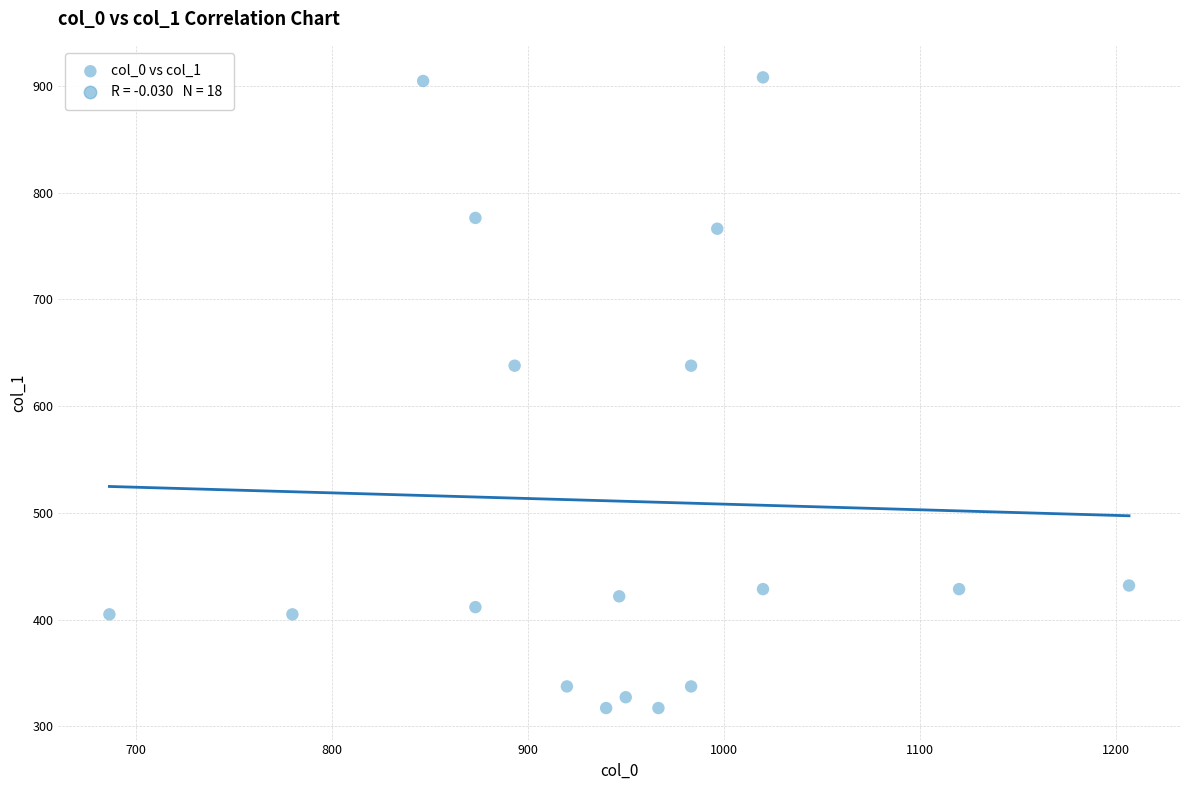

What is the range of Y values (max minus min)?

590.6